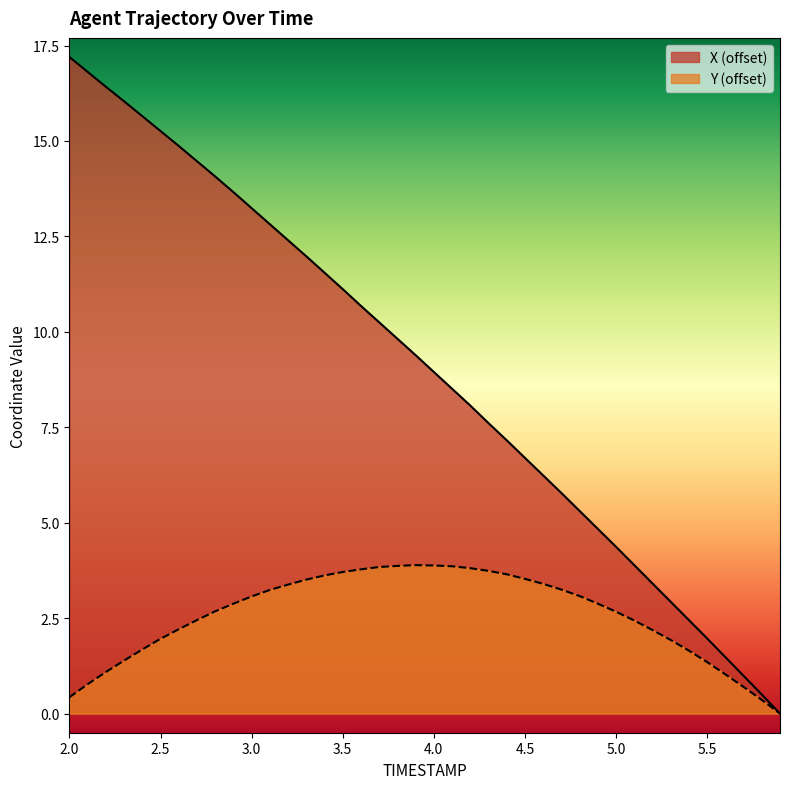

The value of Y at 5.9 is -2.2. True or false?

False